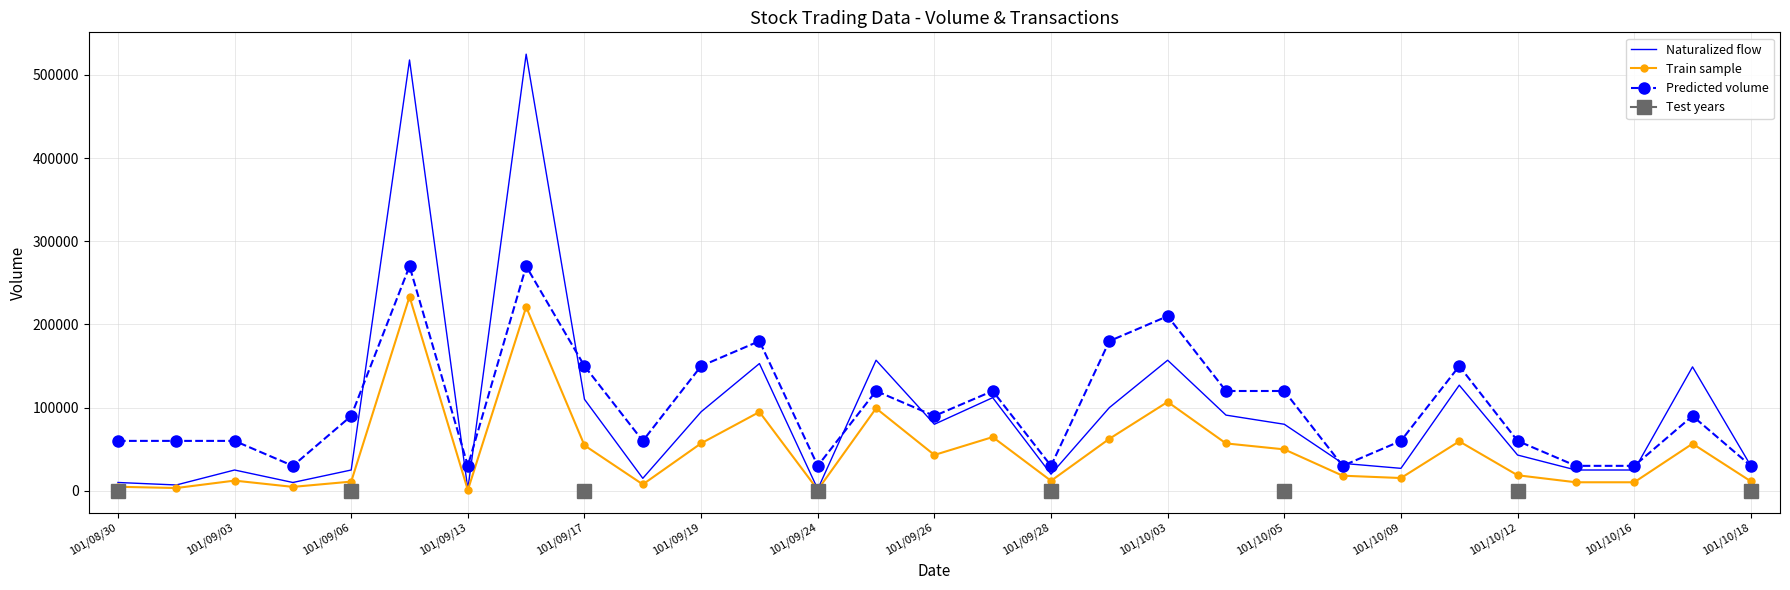

The value of Naturalized flow at 101/09/19 is 163533. True or false?

False